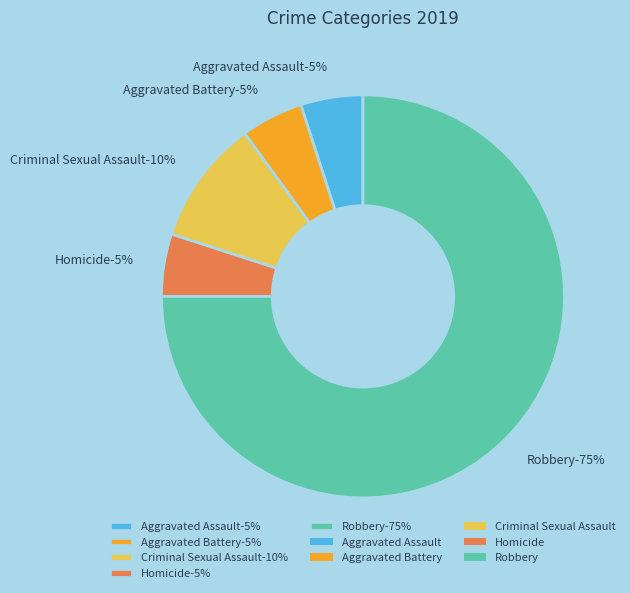

The Aggravated Battery slice represents 19% of the pie. True or false?

False